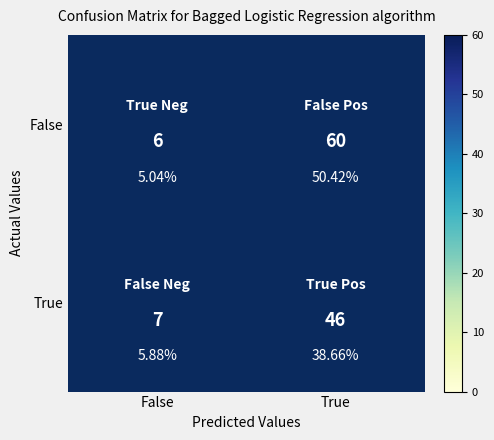

What is the difference between the maximum and minimum values in the False series?

54